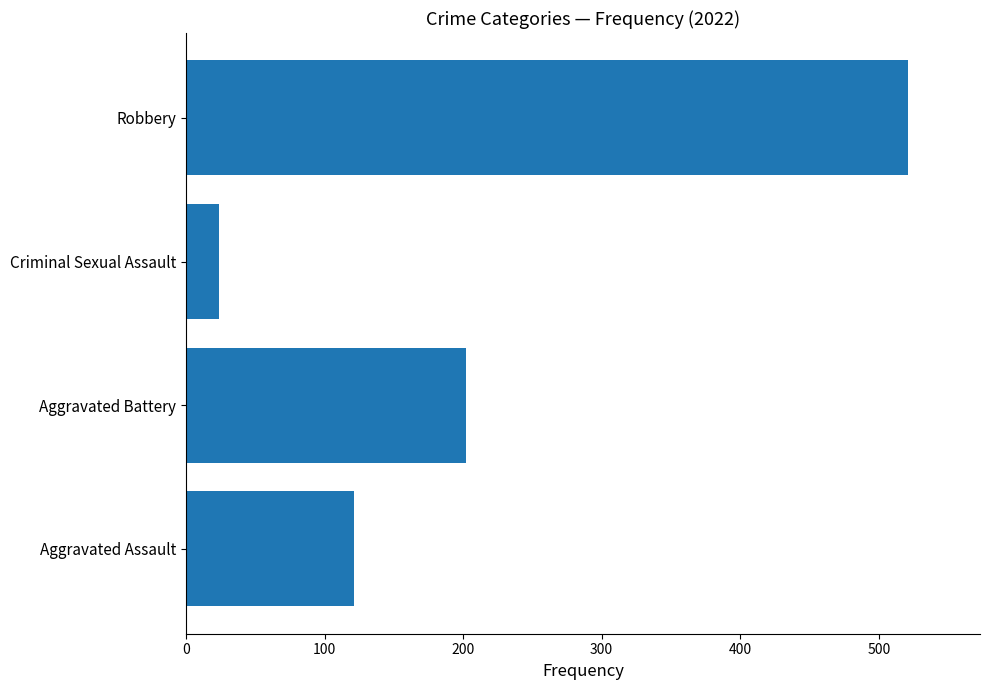

Is it true that the value at Aggravated Battery is 202?

True